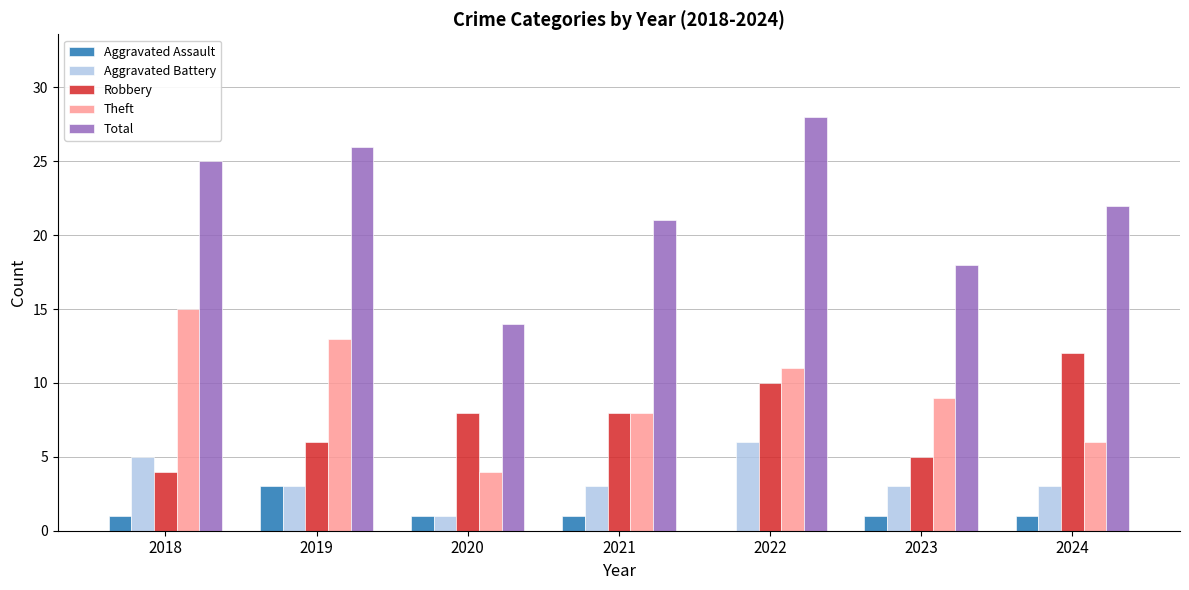

What is the total value across all series at 2019?

51